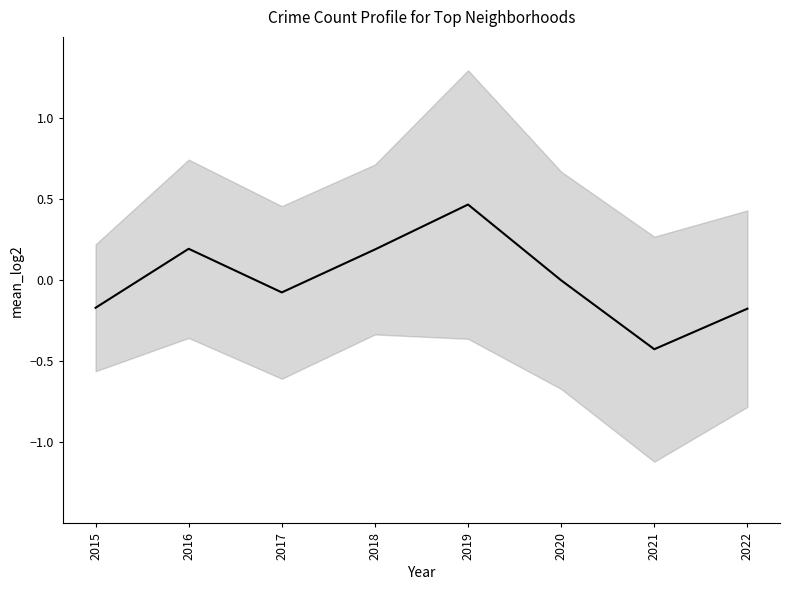

Which has a higher value, 2022 or 2018?

2018